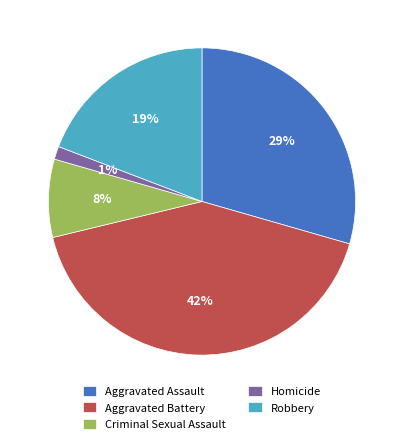

To the nearest percent, what portion does Criminal Sexual Assault represent?

8%